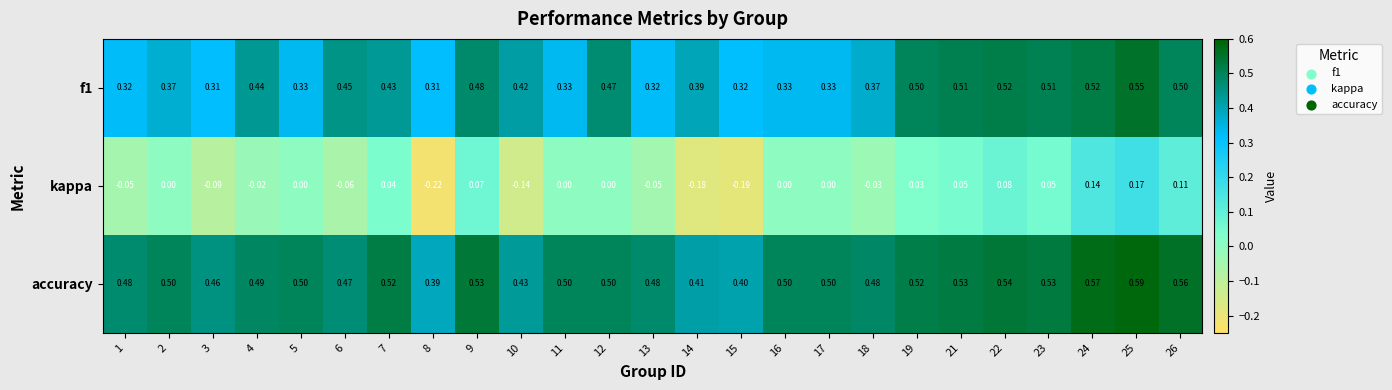

Which series changed the most between 10 and 23?

kappa